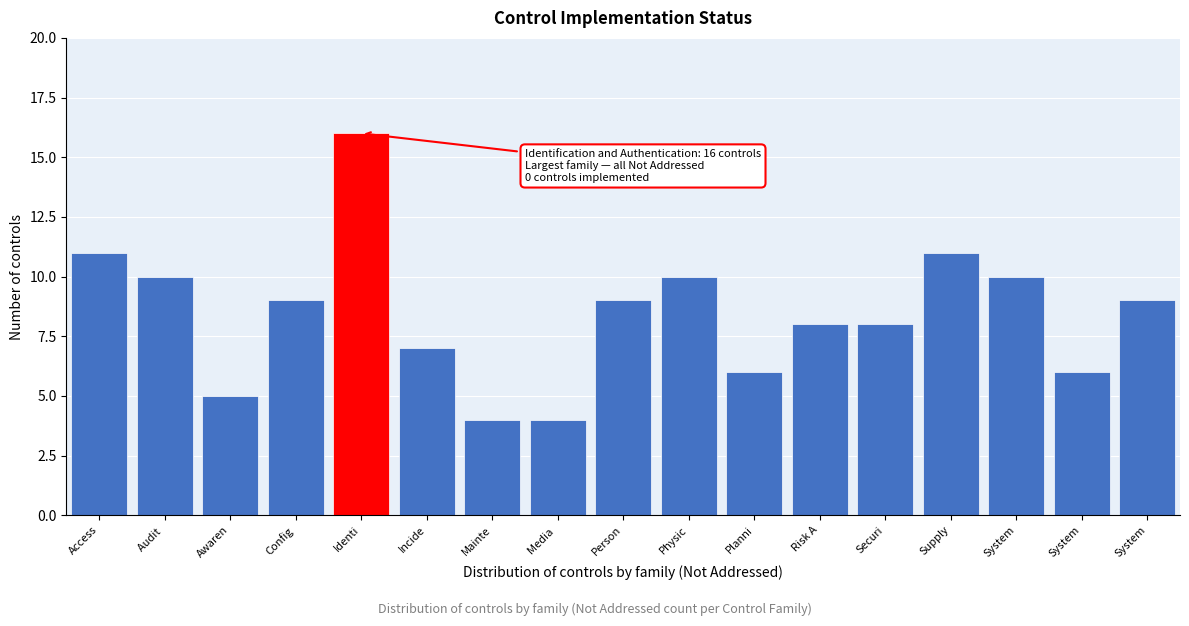

How many bars are there in total?

17